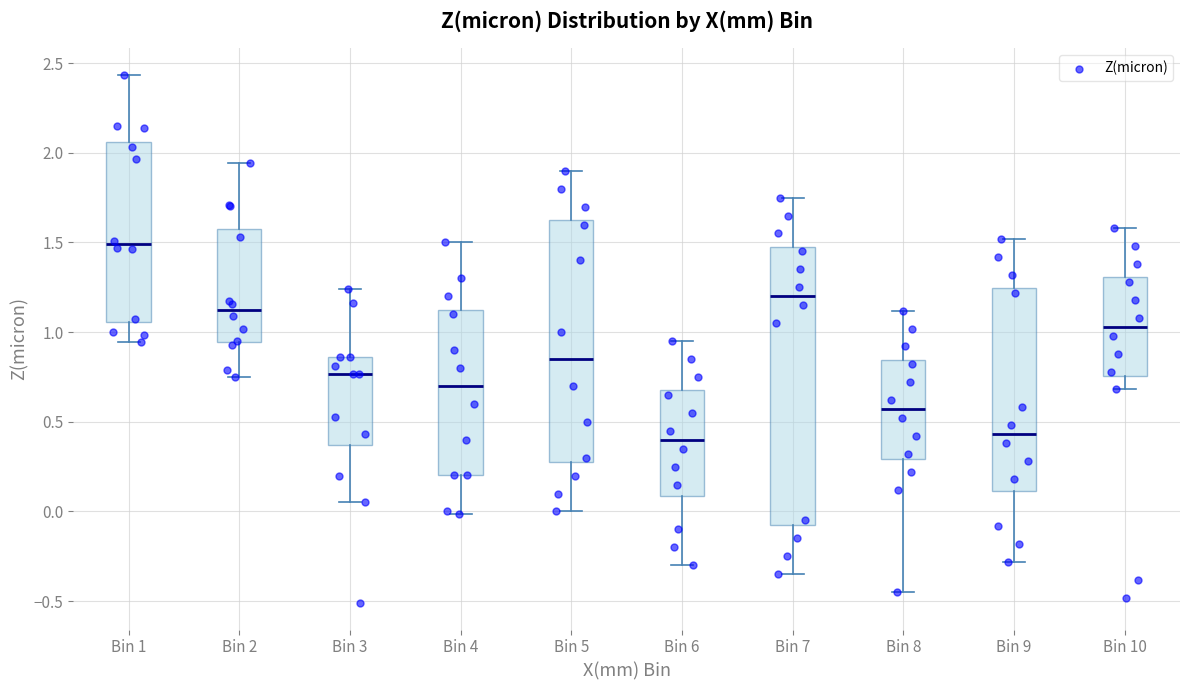

Reading left to right, transcribe this box plot: for each box, give where its median line is, the range the box spans, and where its two whiskers end, as read against the y-axis. The values are not printed on the chart, so give them approximately, as read against the axis.

Bin 1: median 1.50, box 1.05 to 2.05, whiskers 0.95 to 2.45
Bin 2: median 1.10, box 0.95 to 1.55, whiskers 0.75 to 1.95
Bin 3: median 0.75, box 0.35 to 0.85, whiskers 0.05 to 1.25
Bin 4: median 0.70, box 0.20 to 1.15, whiskers 0.00 to 1.50
Bin 5: median 0.85, box 0.30 to 1.65, whiskers 0.00 to 1.90
Bin 6: median 0.40, box 0.10 to 0.70, whiskers -0.30 to 0.95
Bin 7: median 1.20, box -0.05 to 1.50, whiskers -0.35 to 1.75
Bin 8: median 0.55, box 0.30 to 0.85, whiskers -0.45 to 1.10
Bin 9: median 0.45, box 0.10 to 1.25, whiskers -0.30 to 1.50
Bin 10: median 1.05, box 0.75 to 1.30, whiskers 0.70 to 1.60